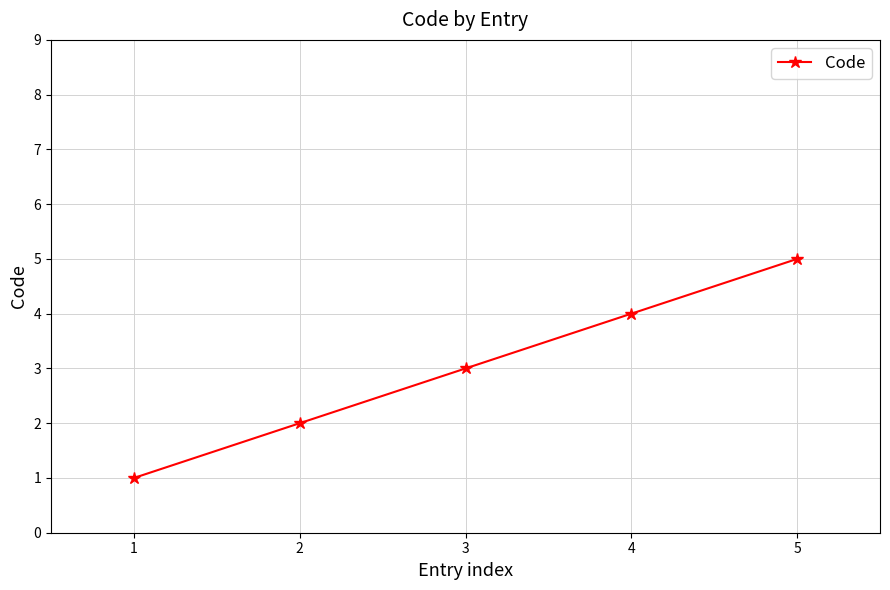

List the labels in order of value, largest first.

5, 4, 3, 2, 1